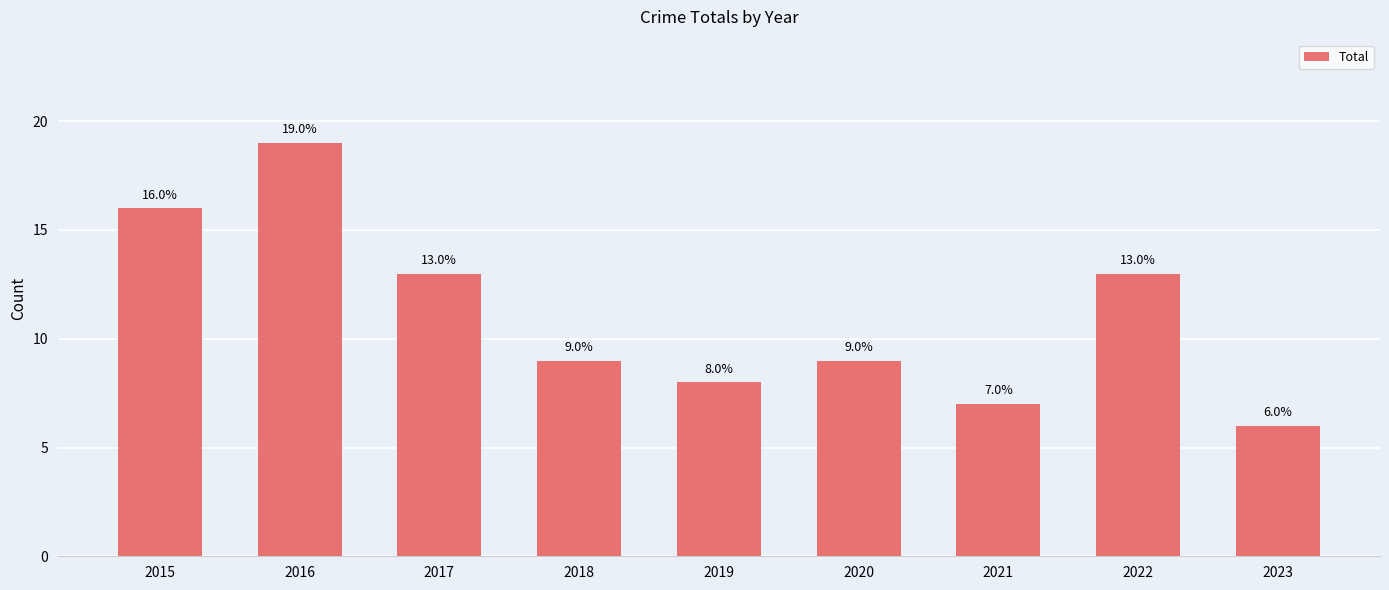

What is the average value?

11